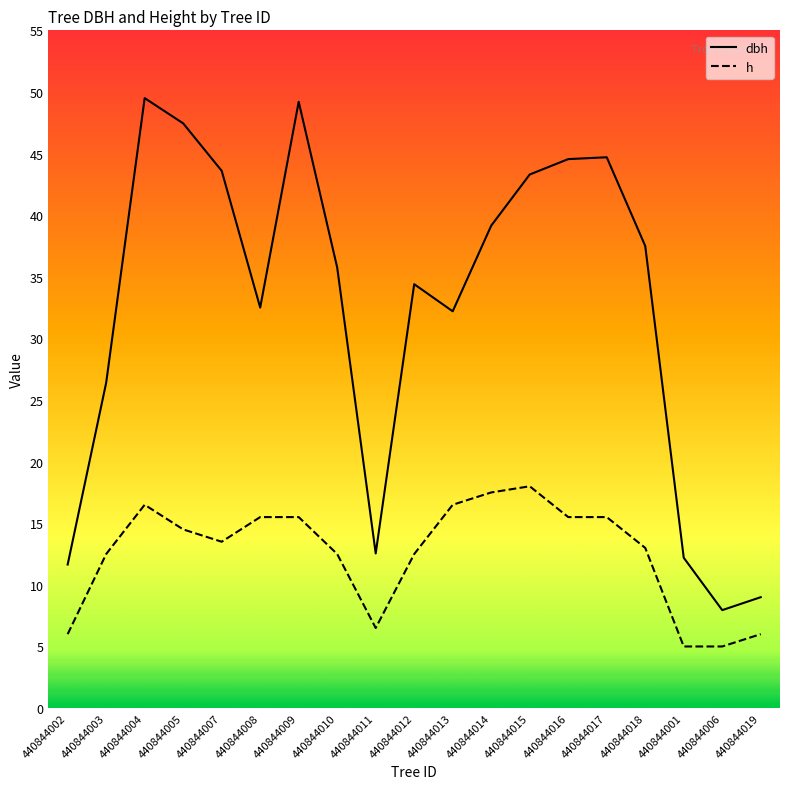

What are all the series names shown in the legend?

dbh, h